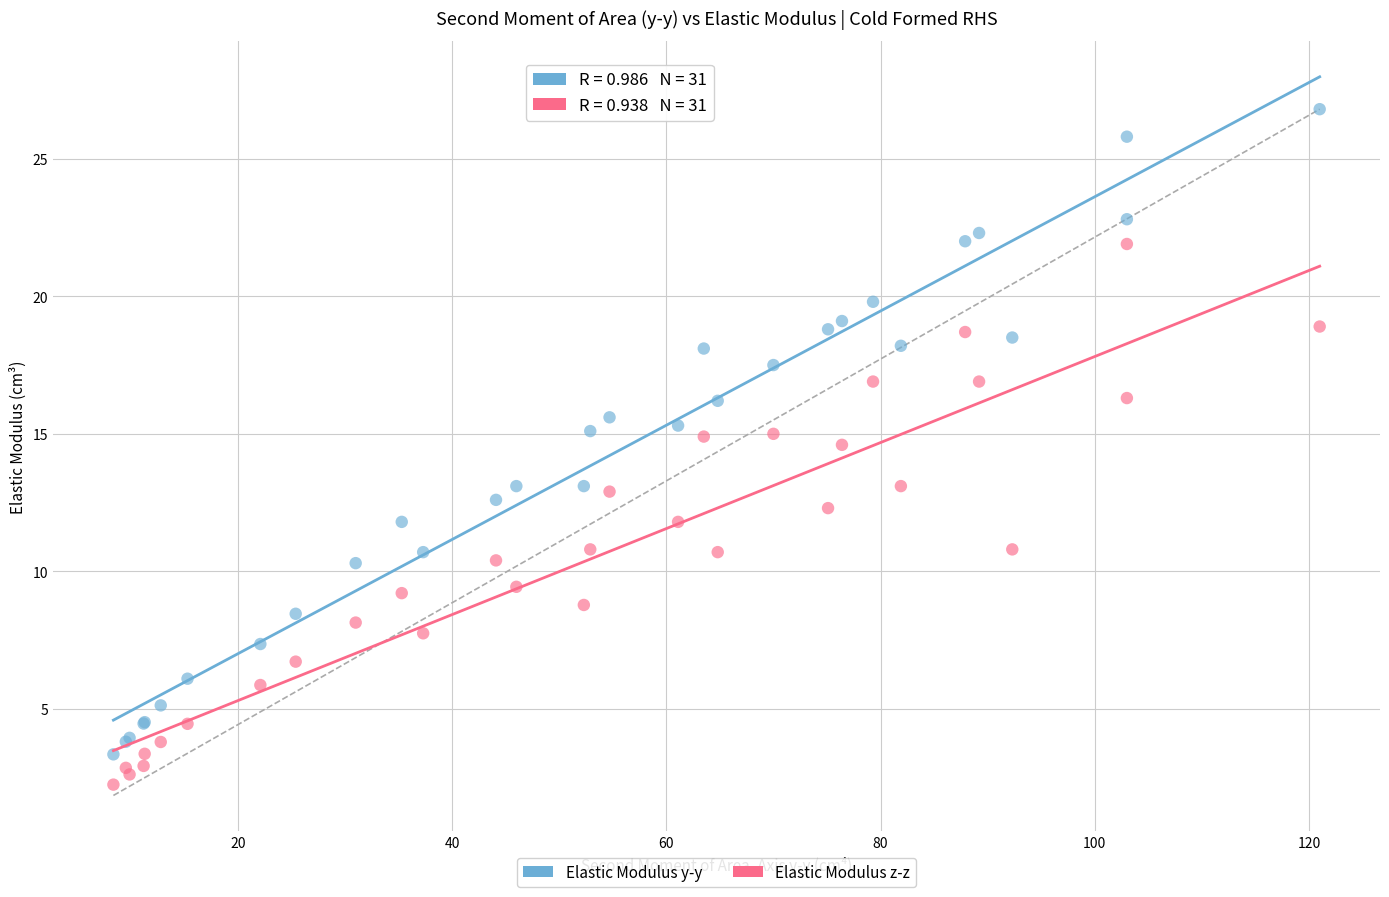

Which series contains the highest Y value?

Elastic Modulus y-y